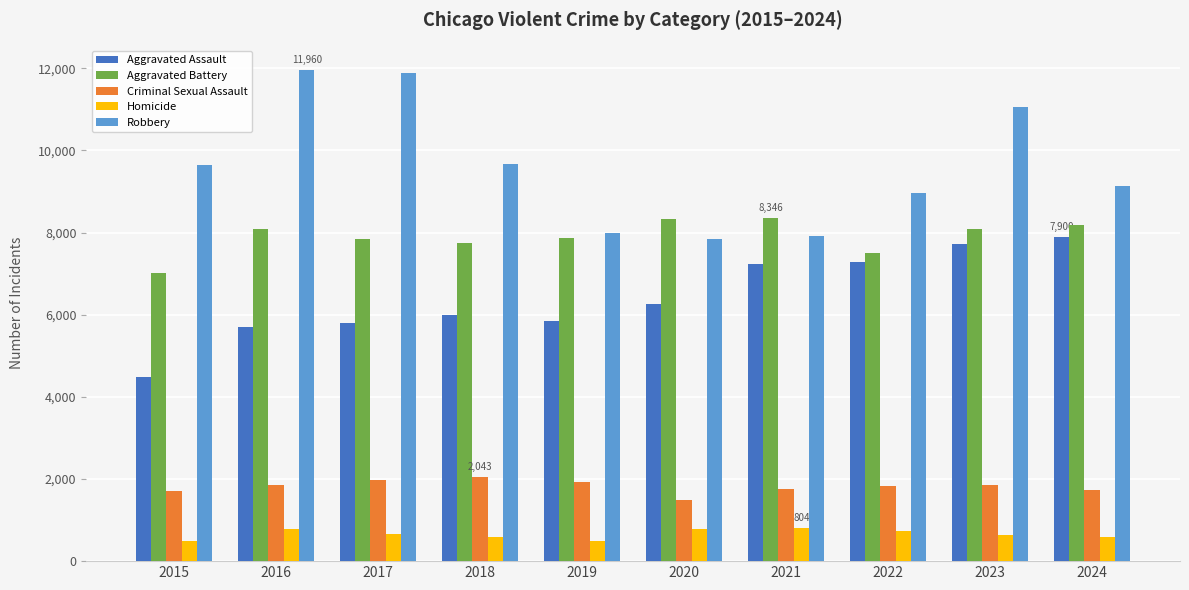

What is the difference between the second highest and minimum values in the Criminal Sexual Assault series?

489